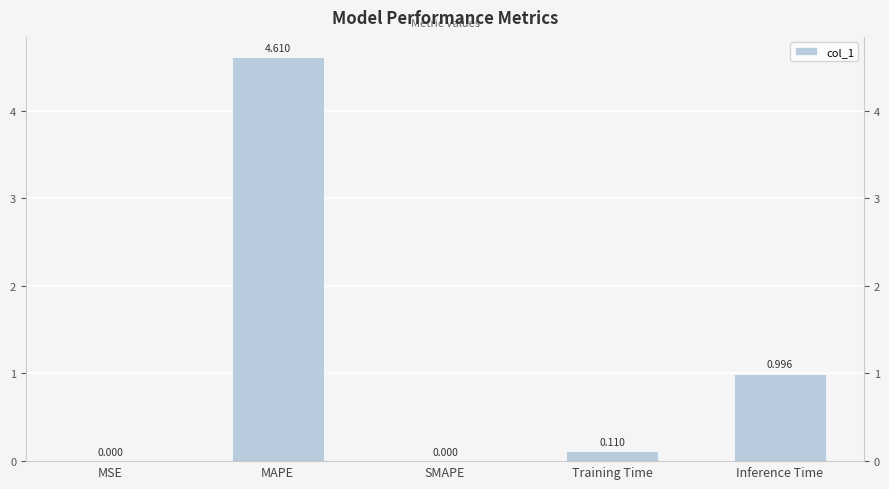

How many positive values are there?

4